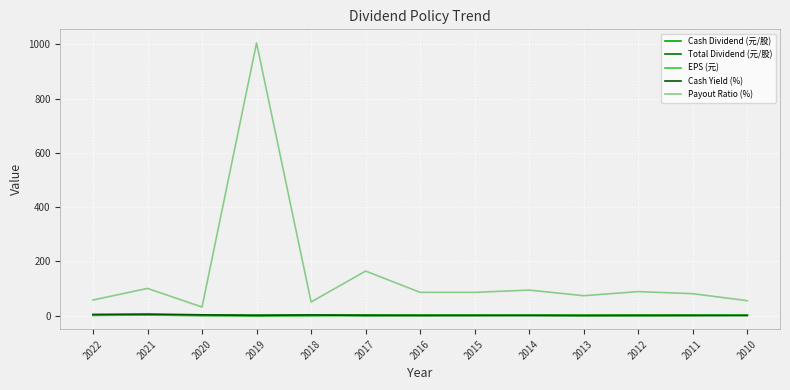

What is the minimum value for Total Dividend (元/股)?

0.3